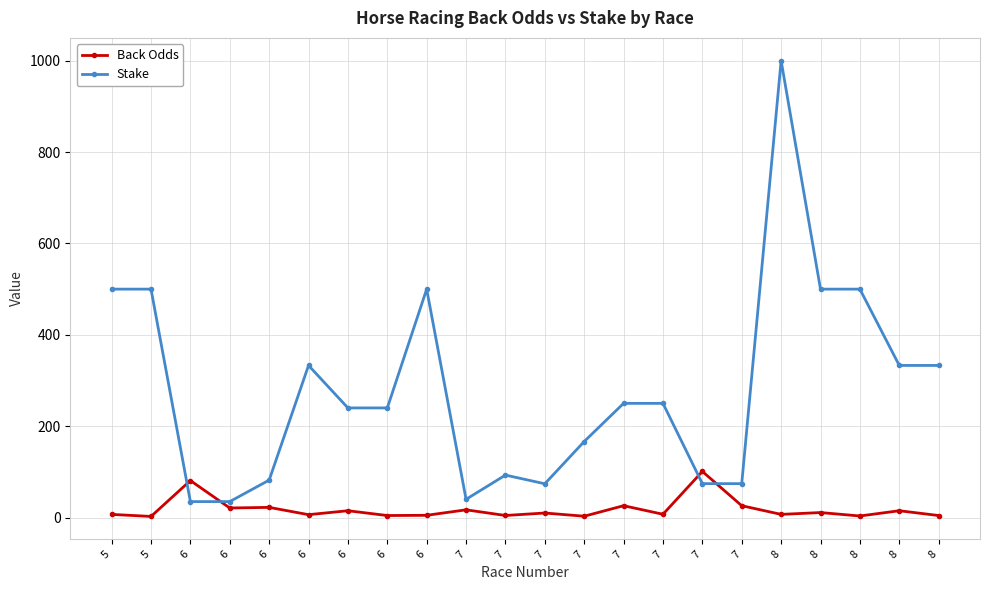

Rank the series at 6 from lowest to highest value.

Stake, Back Odds